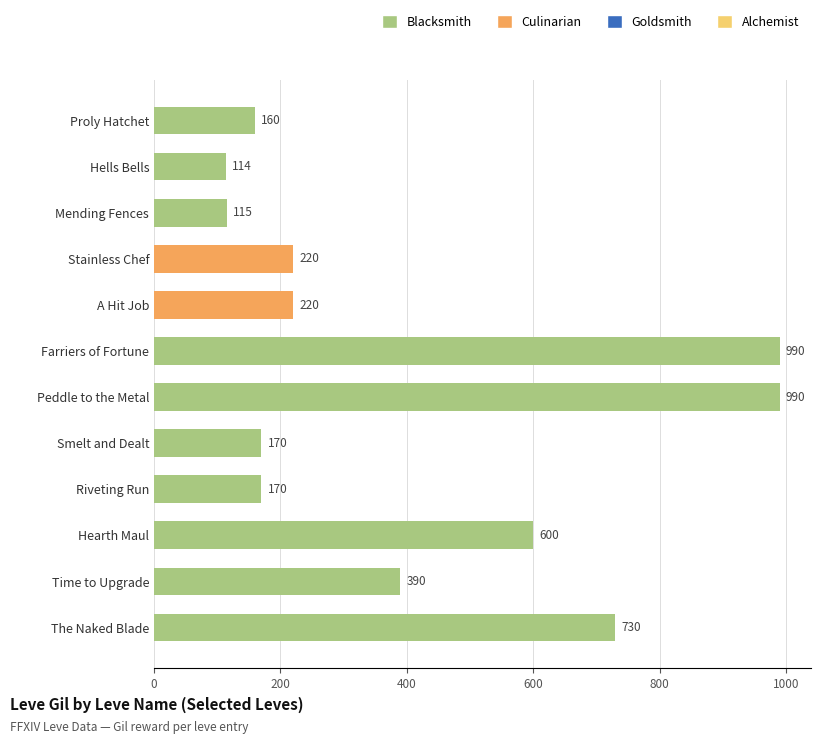

What is the difference between the maximum and minimum values?

876